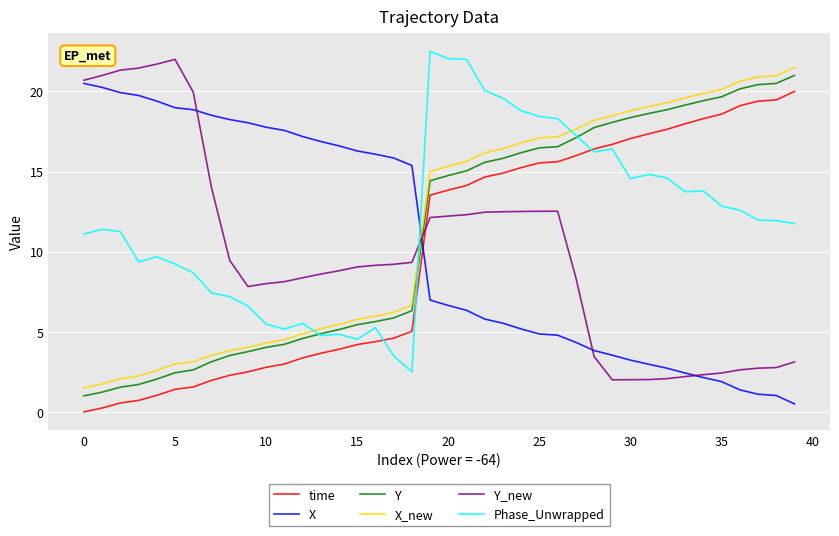

What is the maximum value for X?

20.5